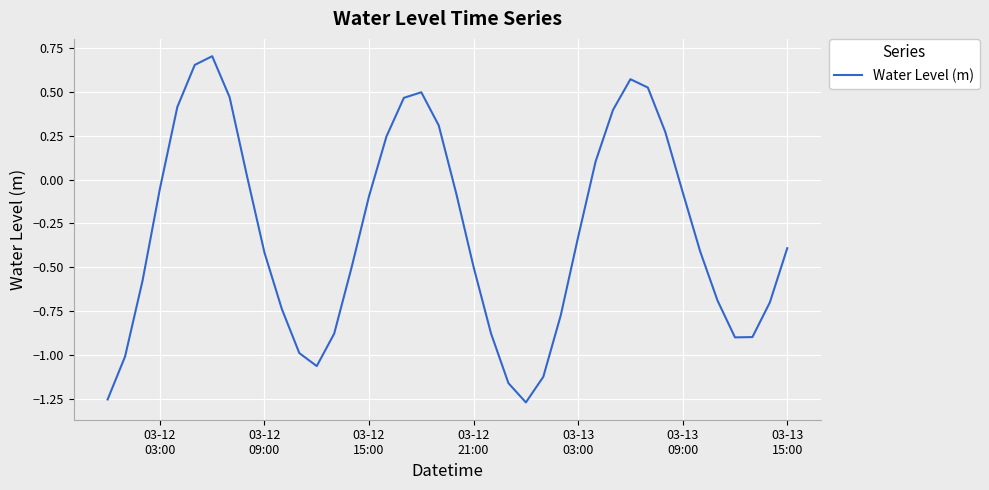

Reading right to left, list all the values displayed in this chart.

-0.4	-0.7	-0.9	-0.9	-0.7	-0.4	-0.1	0.3	0.5	0.6	0.4	0.1	-0.3	-0.8	-1.1	-1.3	-1.2	-0.9	-0.5	-0.1	0.3	0.5	0.5	0.2	-0.1	-0.5	-0.9	-1.1	-1.0	-0.7	-0.4	0.0	0.5	0.7	0.7	0.4	-0.1	-0.6	-1.0	-1.3